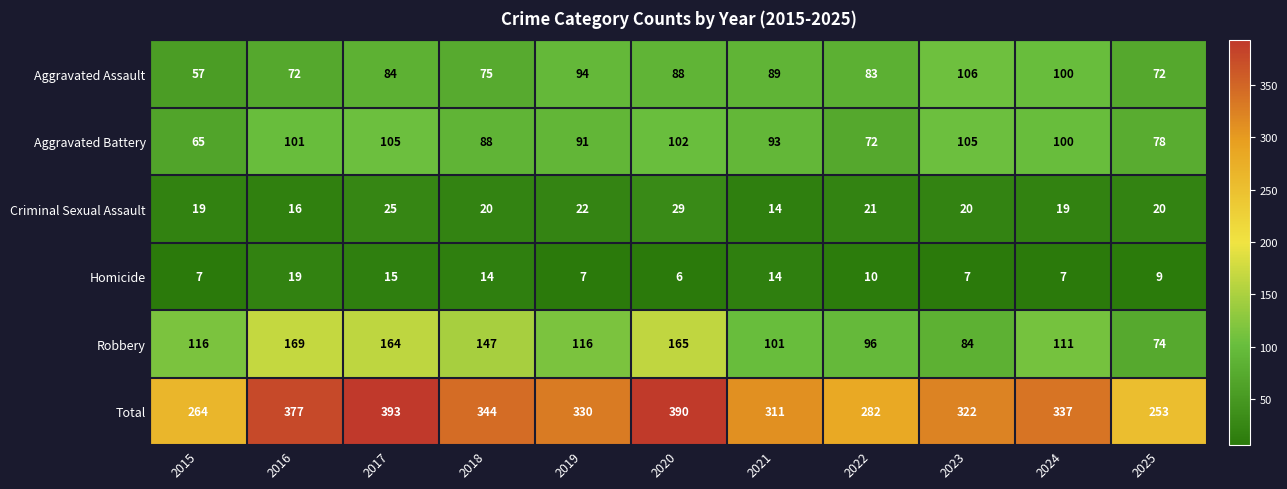

Which series has the largest range (max minus min)?

Total